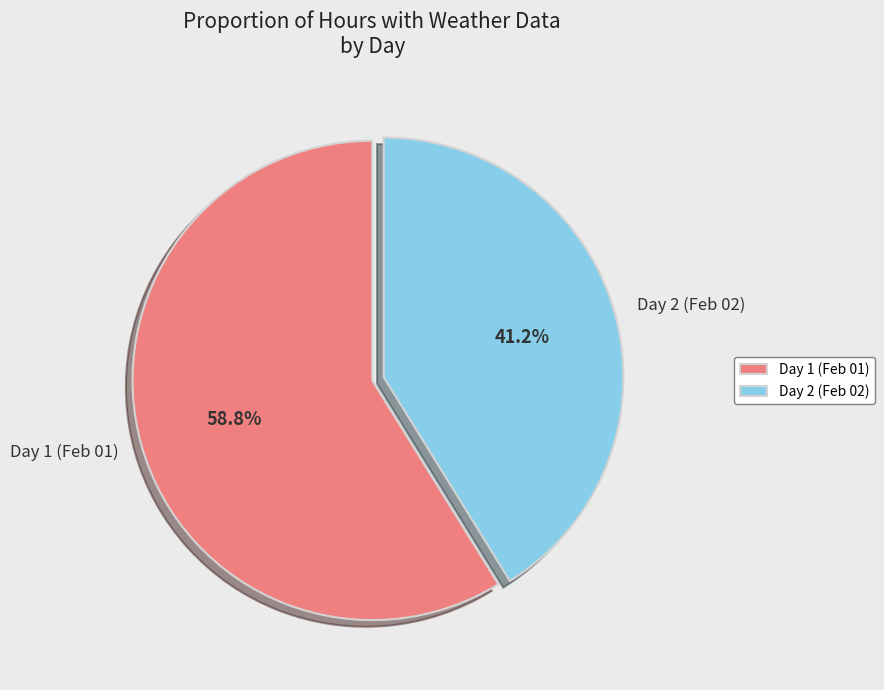

What percentage do Day 2 (Feb 02) and Day 1 (Feb 01) together represent?

100.0%